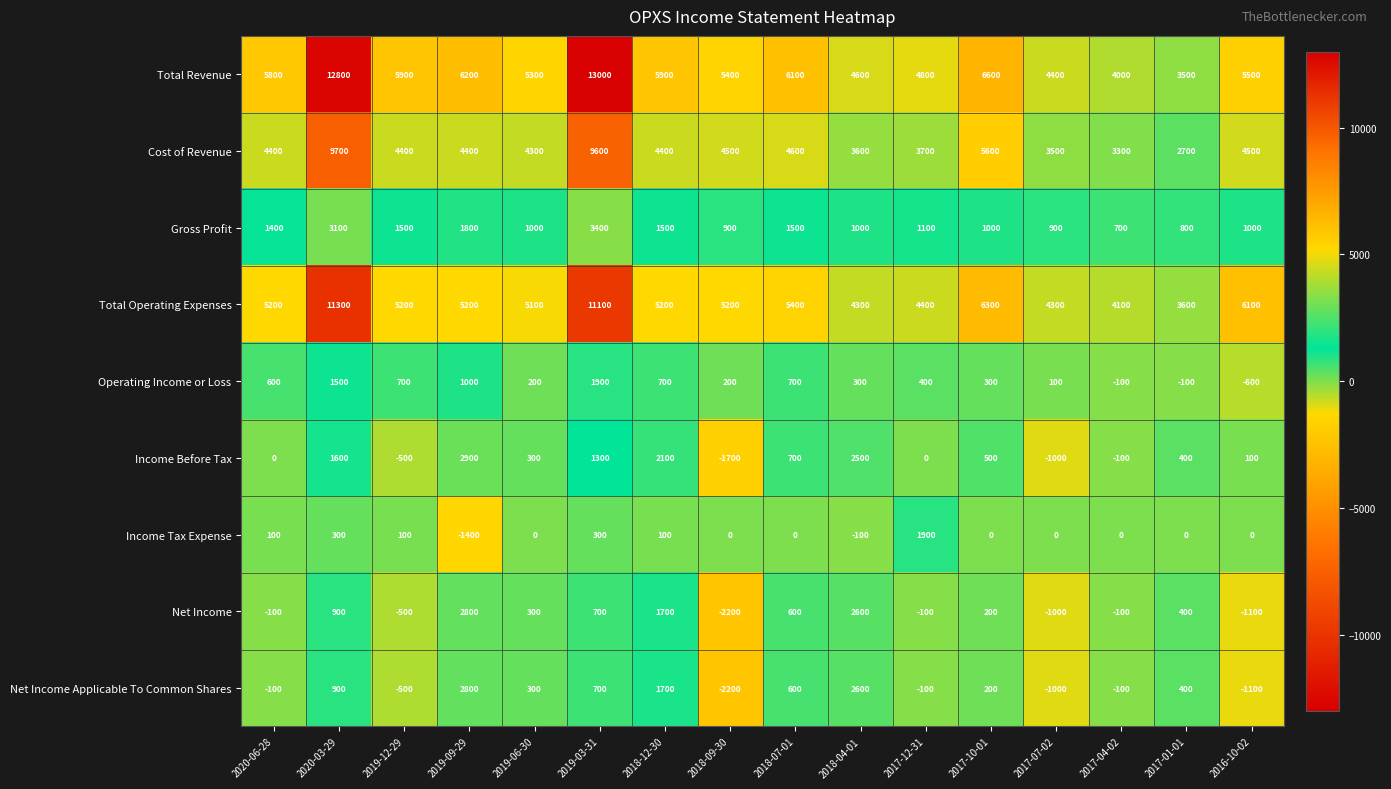

What is the difference between the Income Tax Expense values at 2019-09-29 and 2018-07-01?

1400